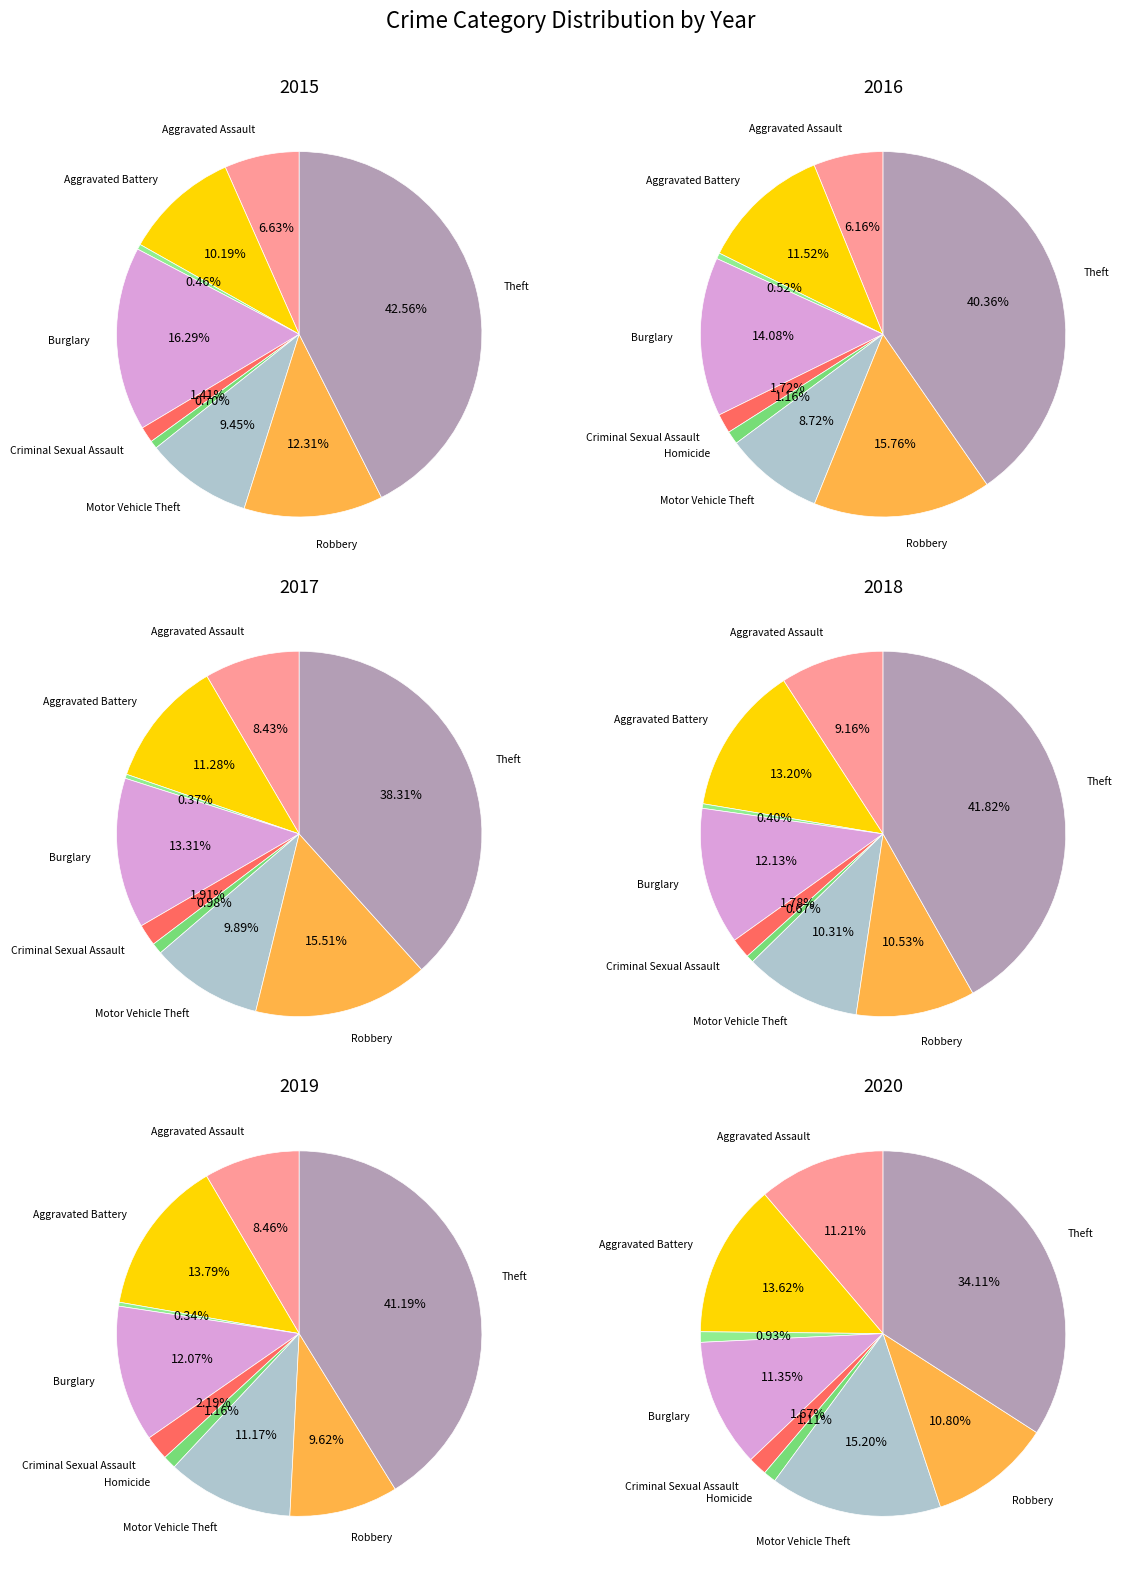

How many slices are in this pie chart?

9